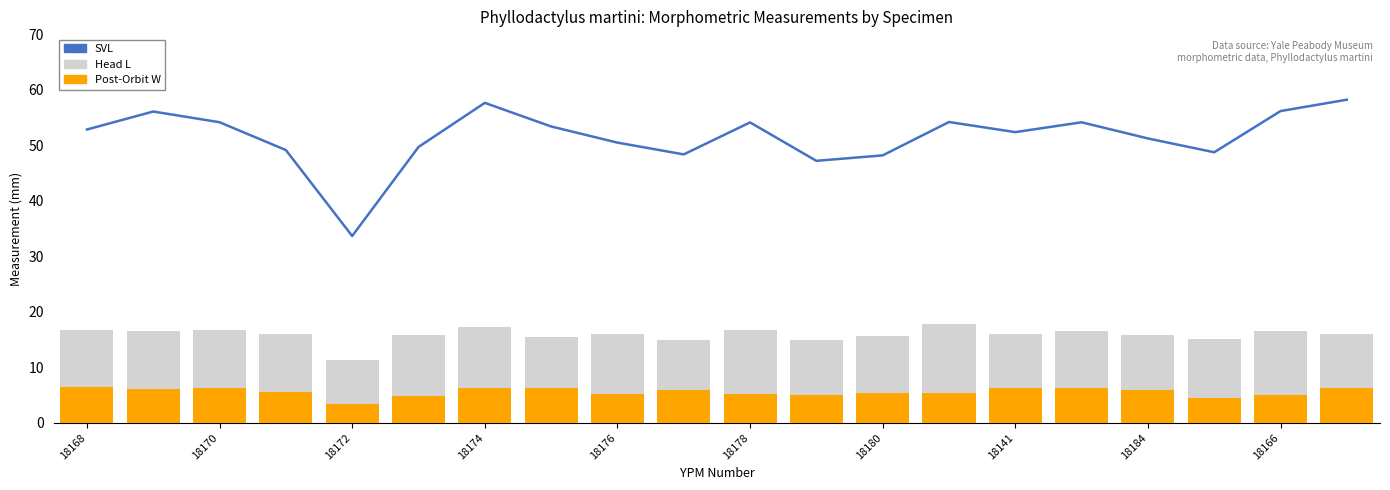

Reading left to right, extract all data points from this chart.

SVL: 52.8	56.1	54.1	49.1	33.6	49.7	57.6	53.4	50.5	48.3	54.1	47.2	48.2	54.2	52.4	54.1	51.2	48.7	56.1	58.2
Head L: 16.6	16.6	16.7	16.0	11.3	15.9	17.3	15.4	16.0	15.0	16.8	14.9	15.7	17.7	16.1	16.6	15.8	15.1	16.6	16.0
Post-Orbit W: 6.5	6.0	6.2	5.6	3.4	4.8	6.3	6.3	5.1	5.9	5.2	4.9	5.3	5.4	6.3	6.2	6.0	4.4	4.9	6.3